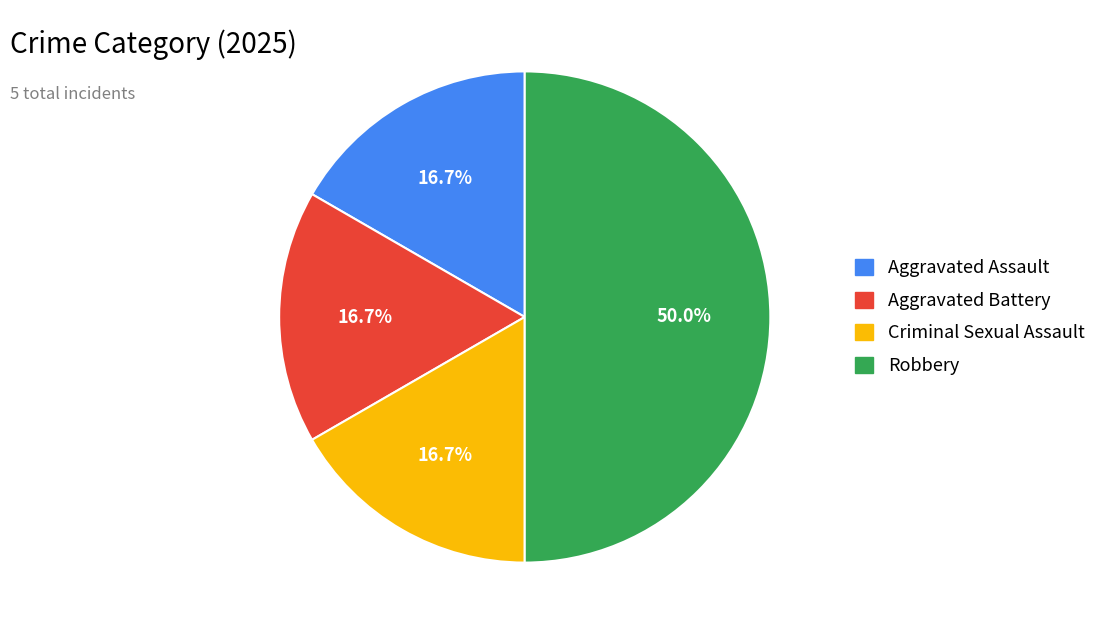

What is the largest slice in the pie chart?

Robbery